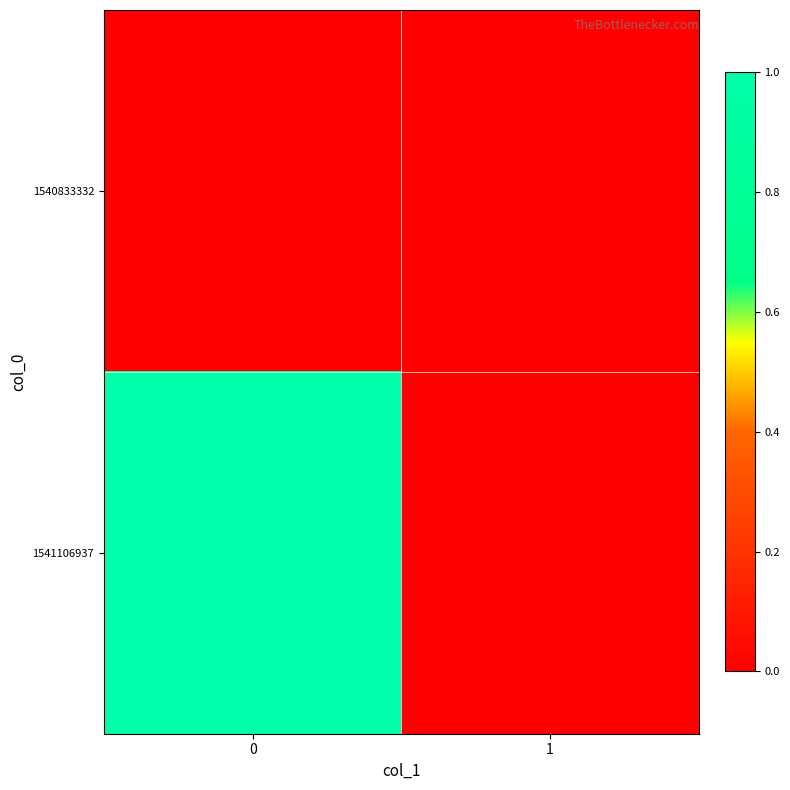

Which series changed the most between 0 and 1?

row_1